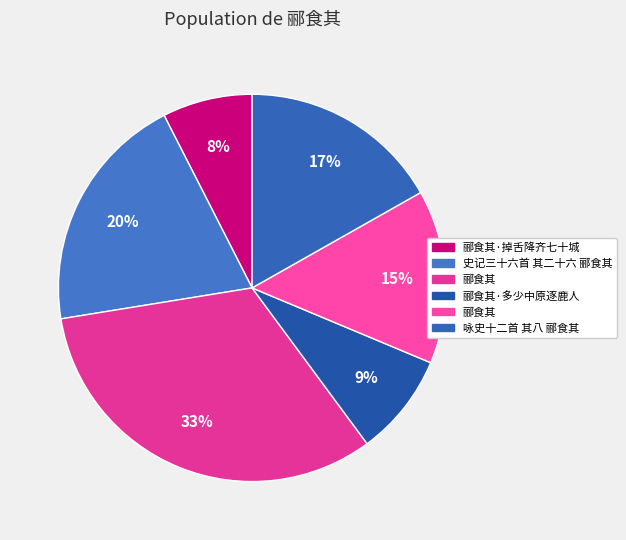

How many segments does this pie chart have?

6